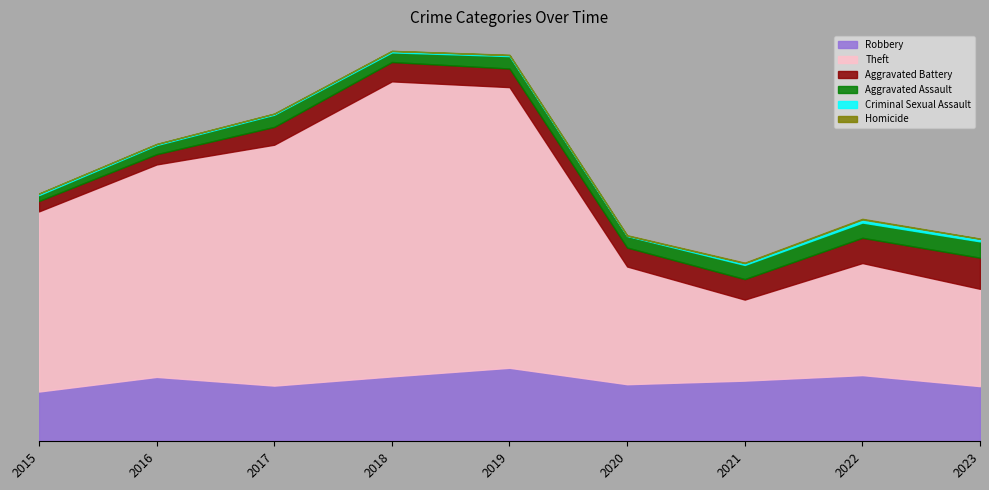

In Aggravated Battery, how many points are higher than both neighbors (excluding endpoints)?

1